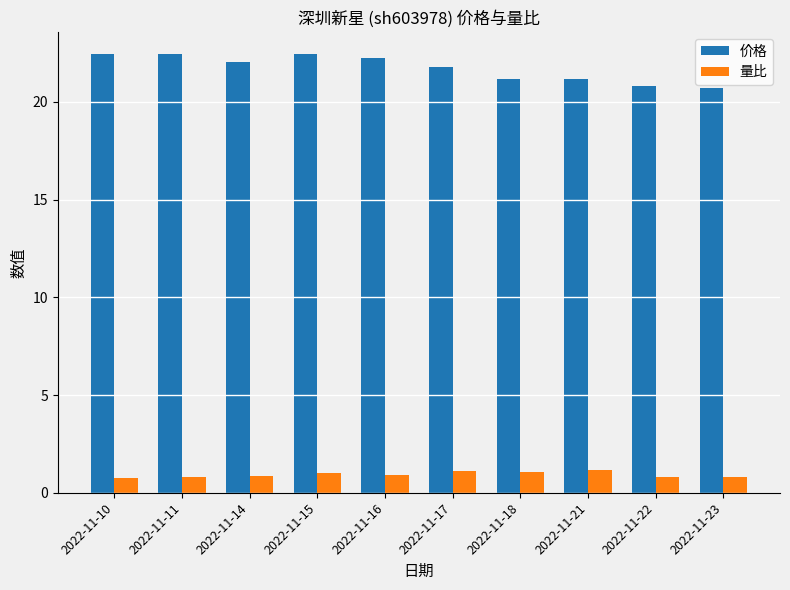

True or false: 价格 has a value of 14.8 at 2022-11-17.

False